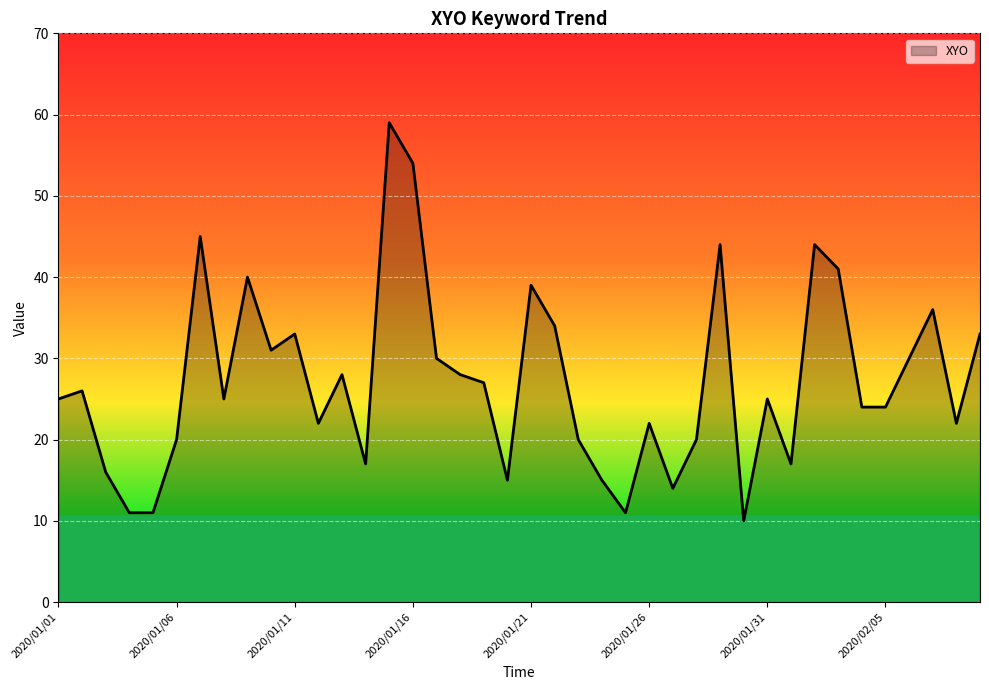

What is the minimum value shown in the chart?

10